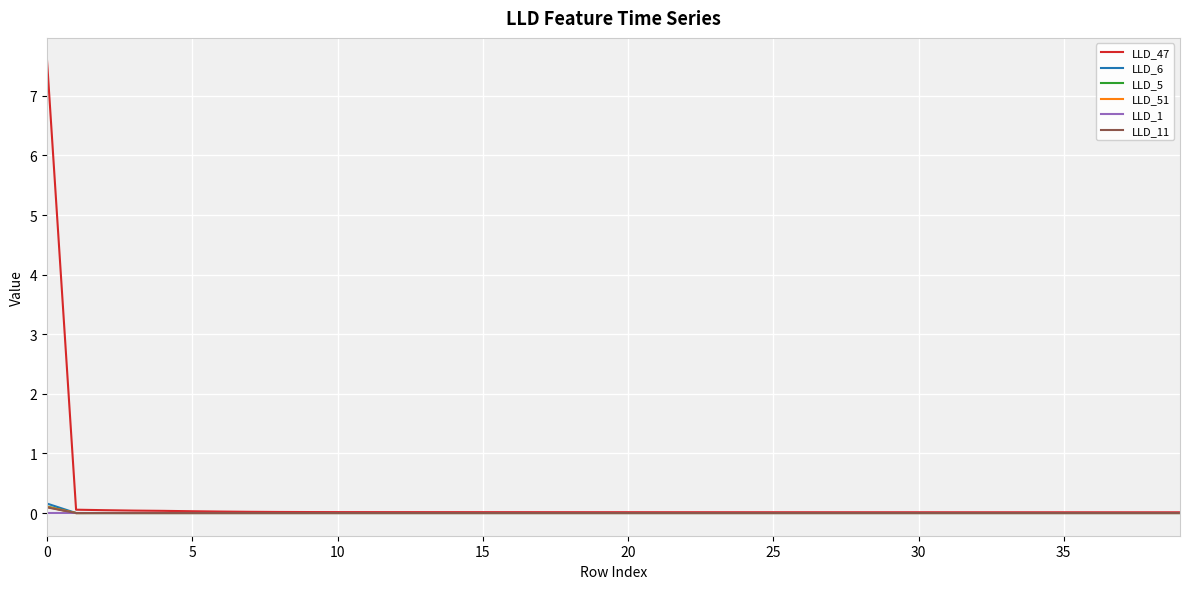

Which series has the widest spread of values?

LLD_47